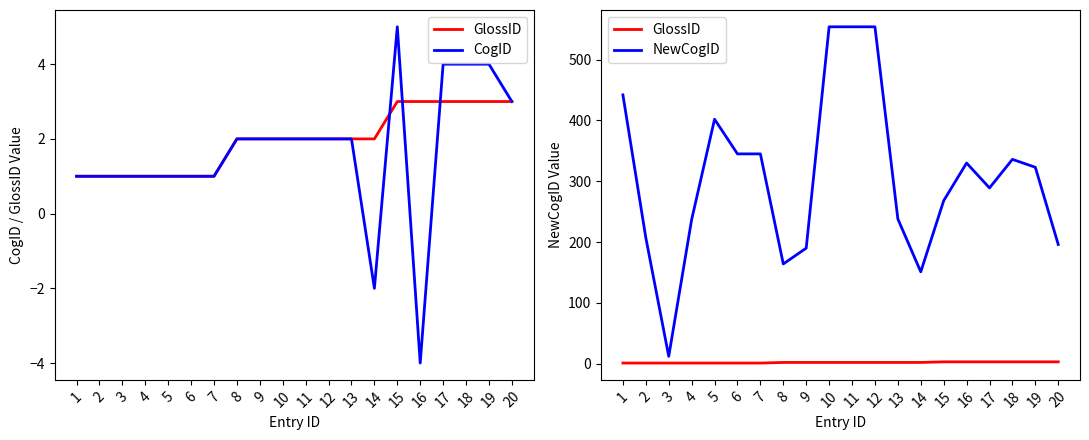

True or false: NewCogID has more than 1 points higher than both neighbors.

True